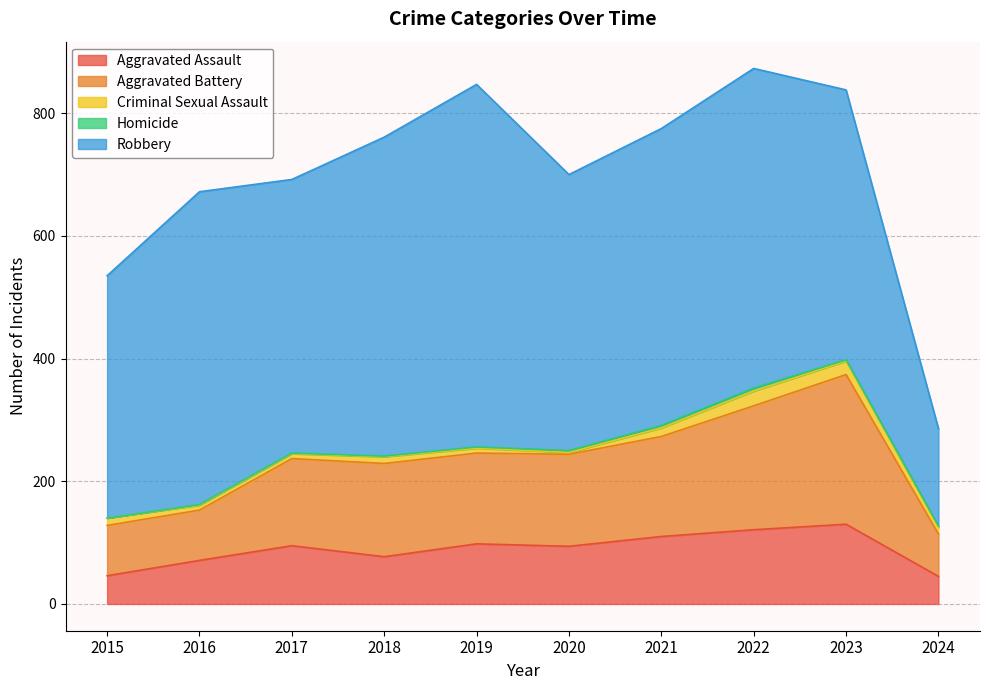

What is the maximum value shown in the chart?

591